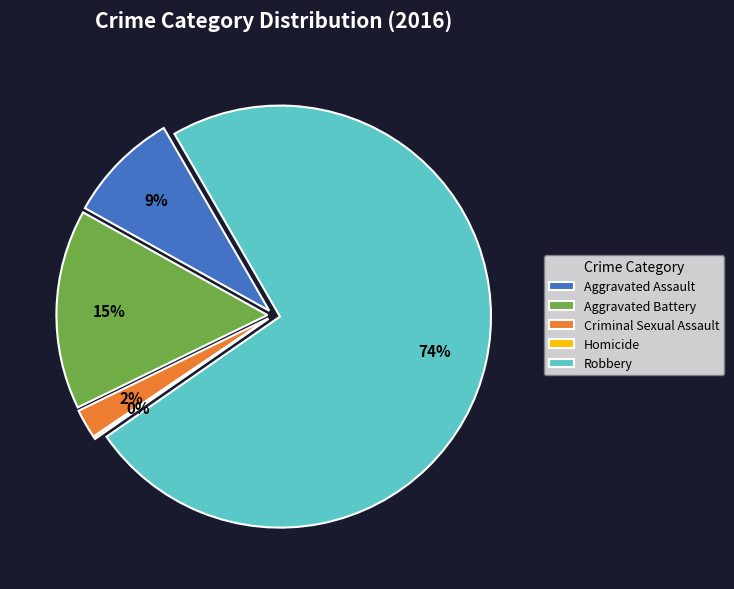

Which category has the smallest portion of the pie?

Homicide